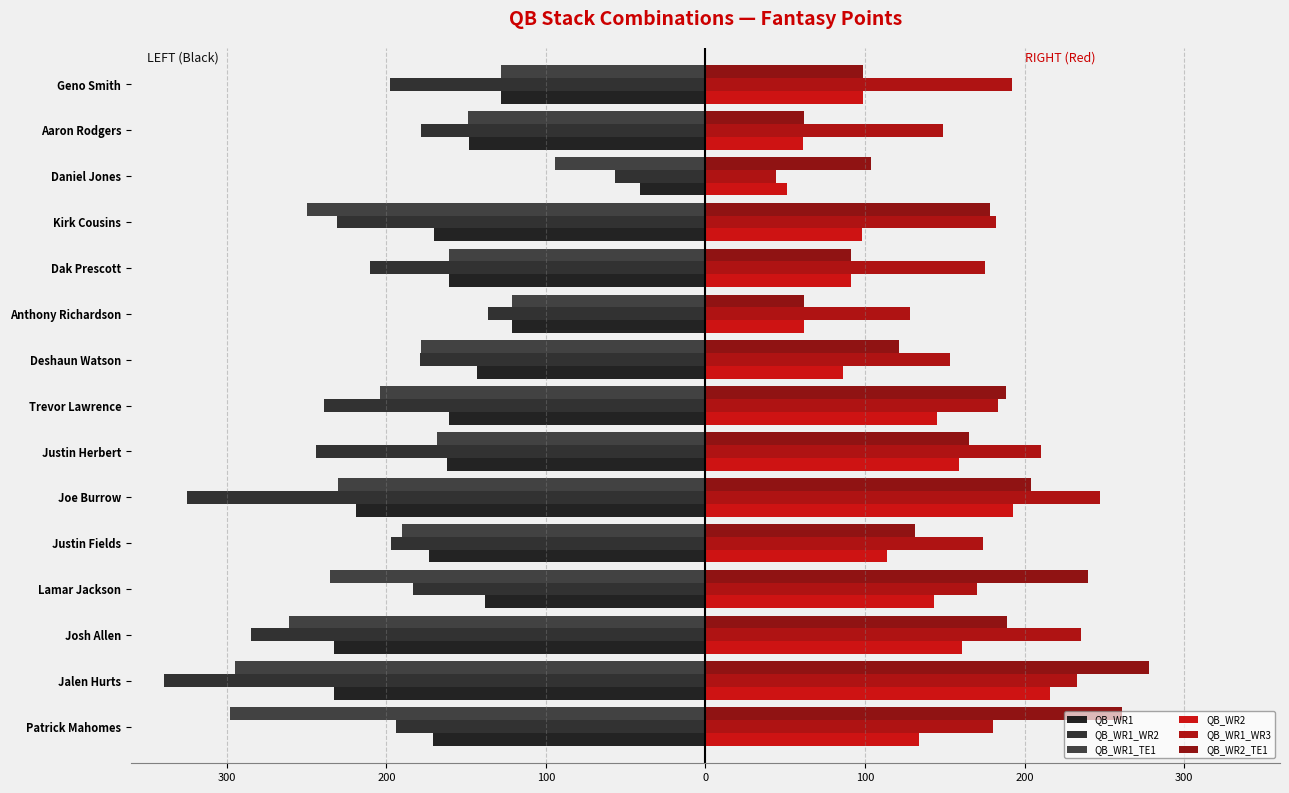

What is the smallest value displayed?

-339